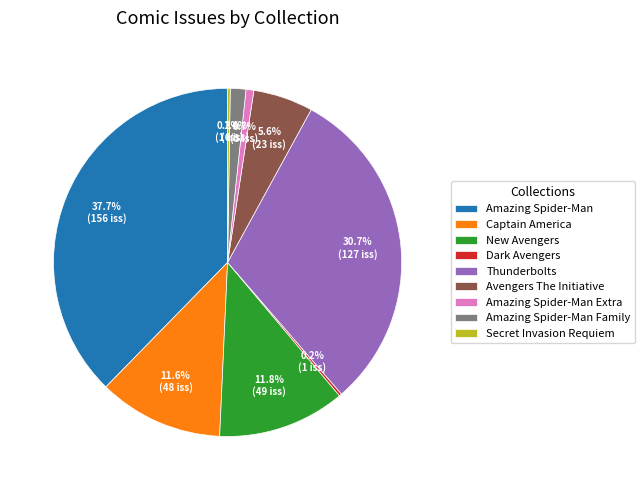

Which category has the biggest portion of the pie?

Amazing Spider-Man